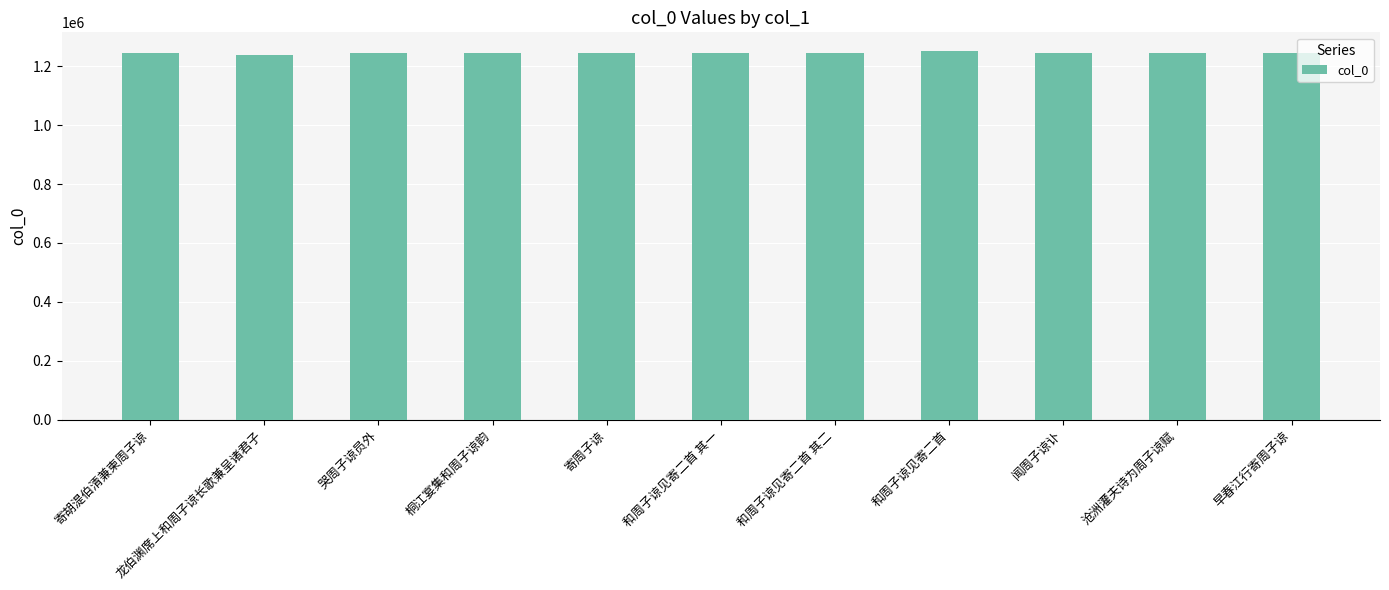

What is the minimum value shown in the chart?

1238440